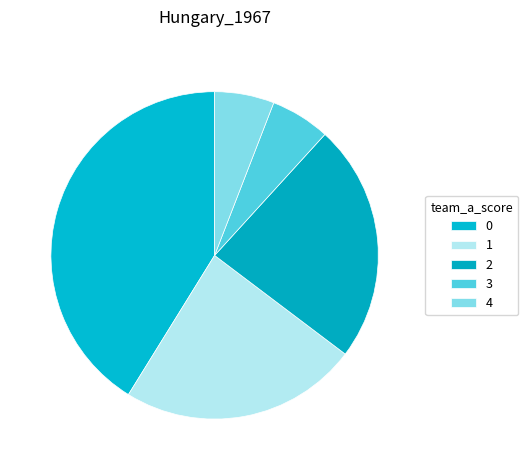

How many slices are in this pie chart?

5